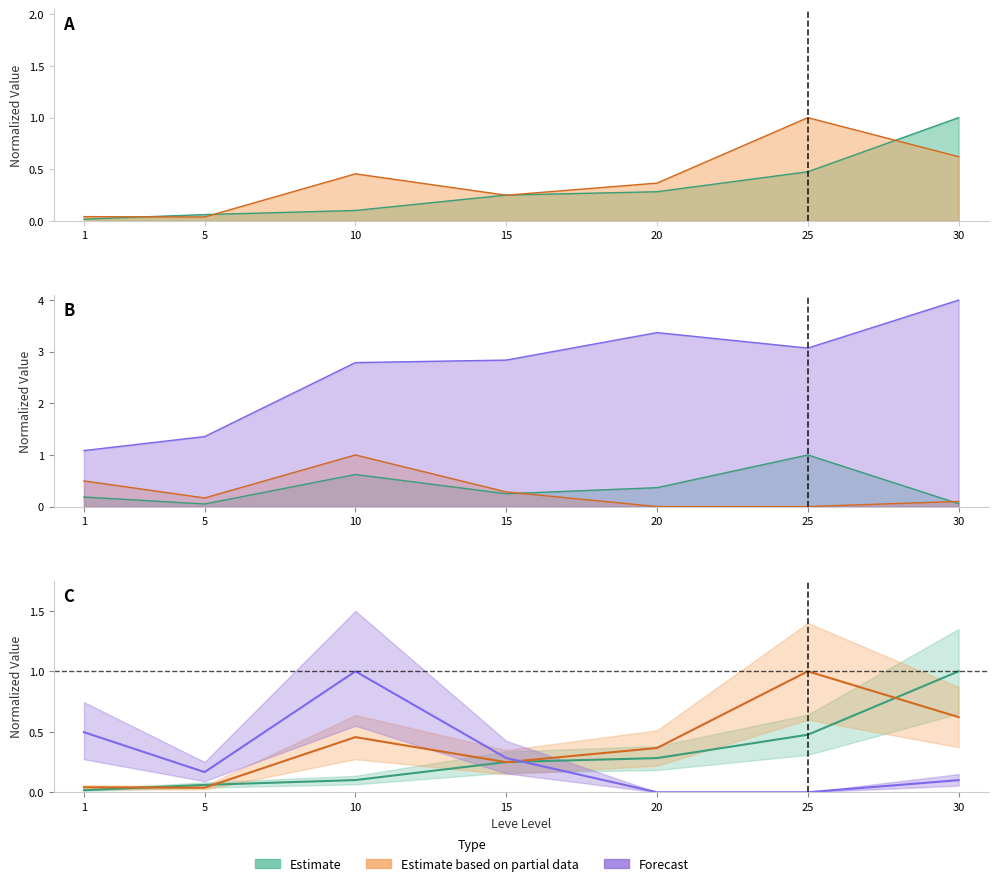

Does the chart display data point markers on the line(s)?

No